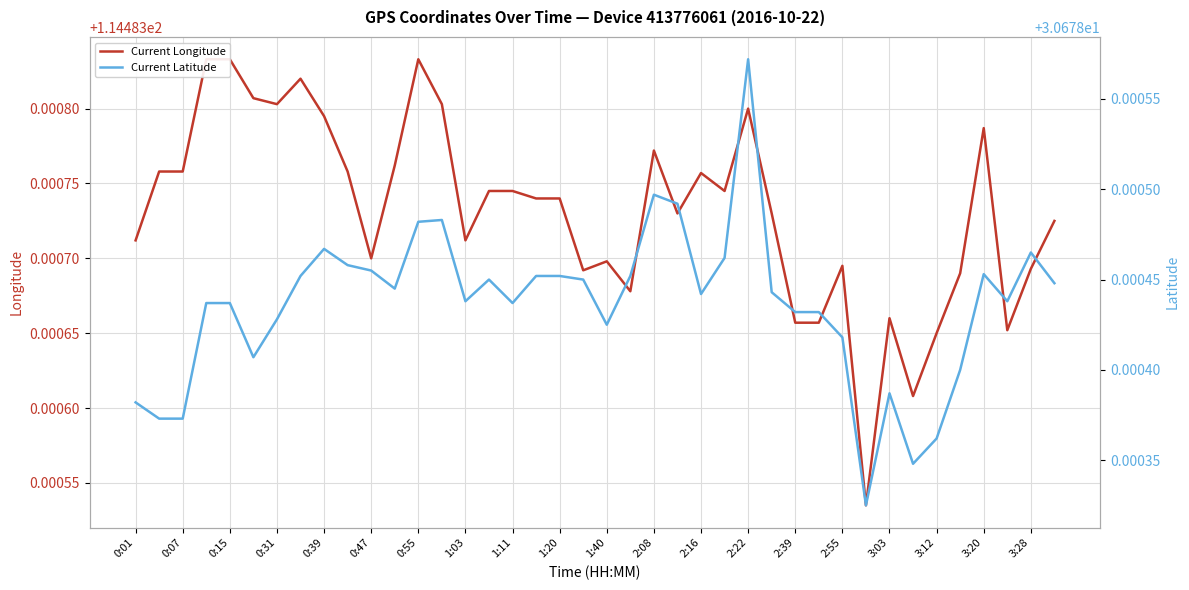

At how many categories does at least one series exceed 35?

40